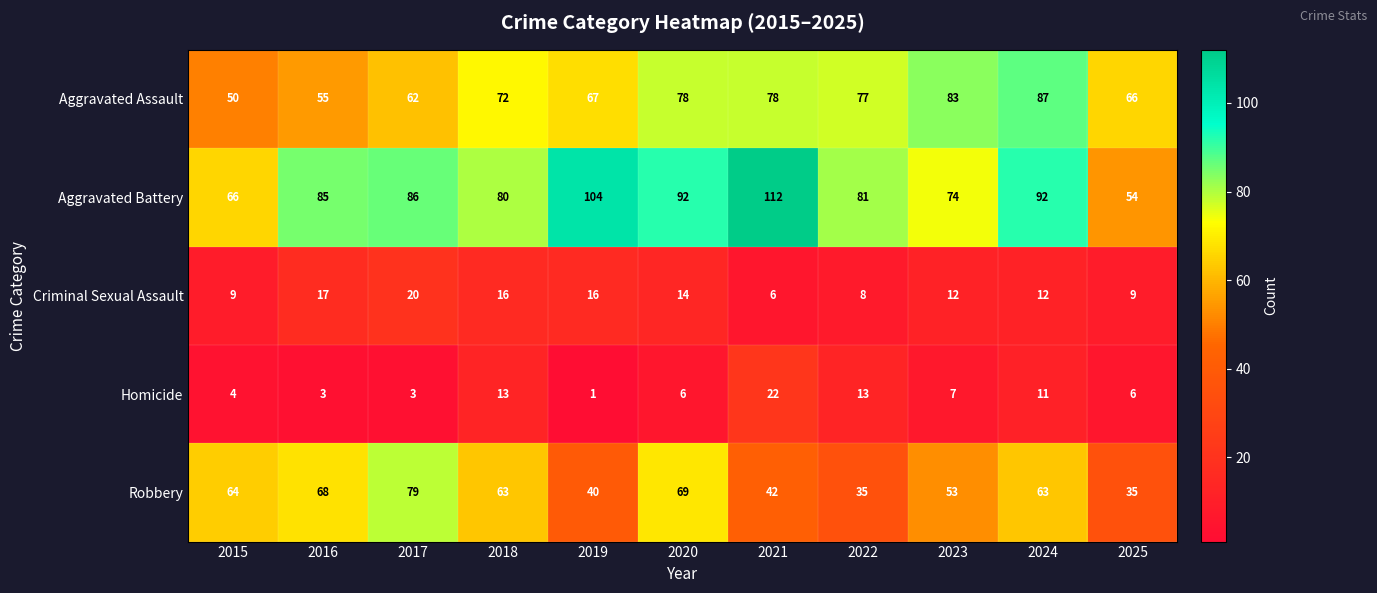

At which category is the sum across all series the highest?

2024